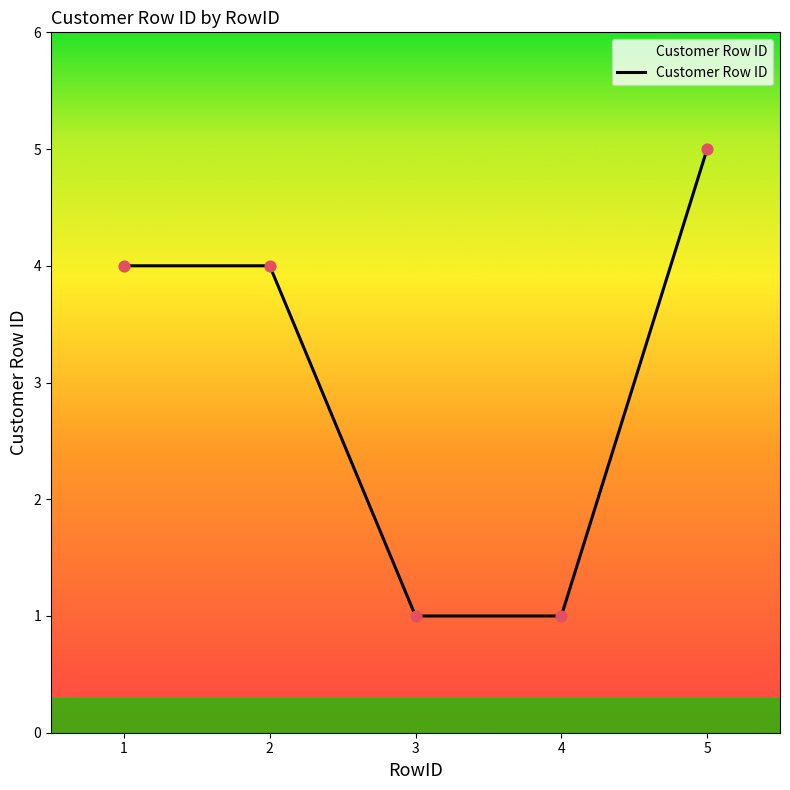

Between 2 and 5, which is larger?

5